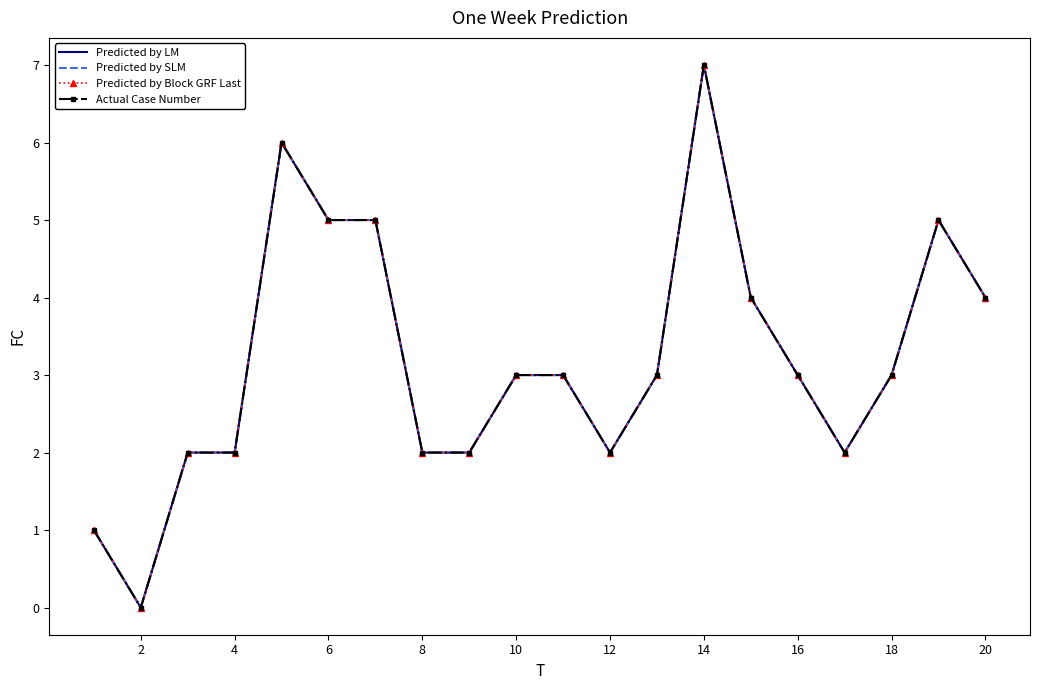

True or false: Actual Case Number has more than 2 interior local peaks.

True